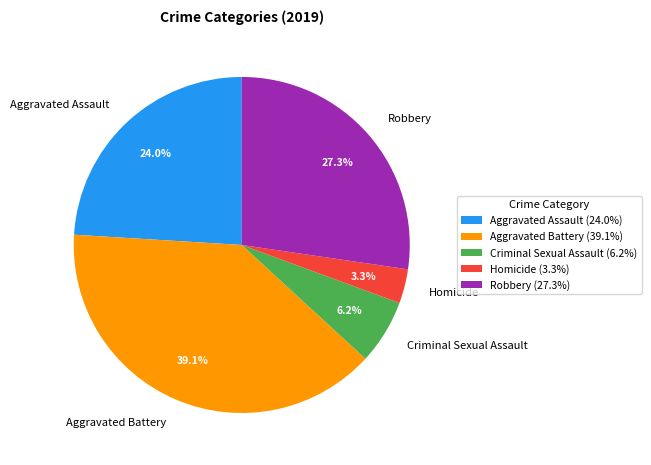

Is it true that Homicide is 15% of the pie?

False